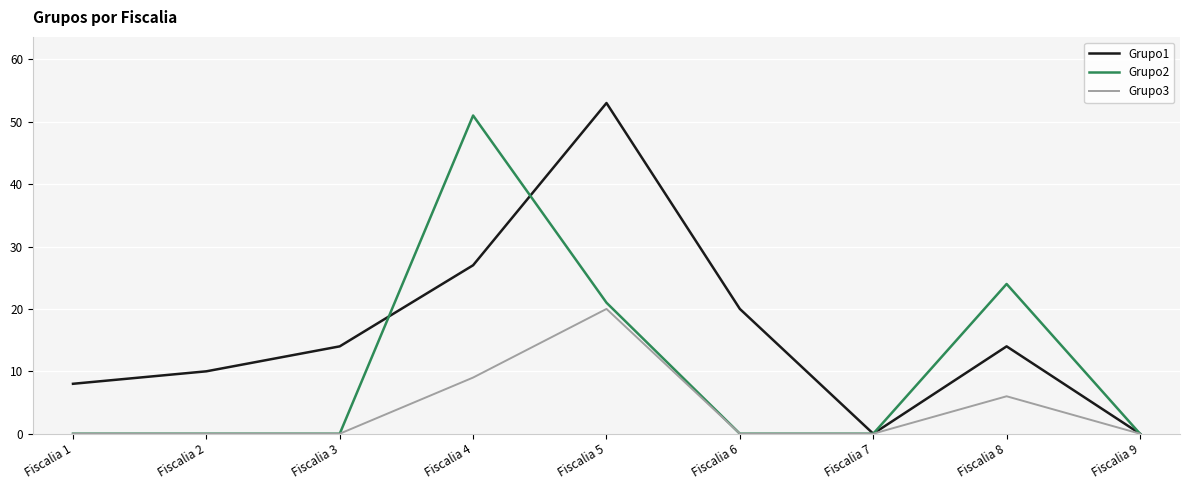

Reading left to right, transcribe all the data shown in this chart.

Grupo1: Fiscalia 1=8	Fiscalia 2=10	Fiscalia 3=14	Fiscalia 4=27	Fiscalia 5=53	Fiscalia 6=20	Fiscalia 7=0	Fiscalia 8=14	Fiscalia 9=0
Grupo2: Fiscalia 1=0	Fiscalia 2=0	Fiscalia 3=0	Fiscalia 4=51	Fiscalia 5=21	Fiscalia 6=0	Fiscalia 7=0	Fiscalia 8=24	Fiscalia 9=0
Grupo3: Fiscalia 1=0	Fiscalia 2=0	Fiscalia 3=0	Fiscalia 4=9	Fiscalia 5=20	Fiscalia 6=0	Fiscalia 7=0	Fiscalia 8=6	Fiscalia 9=0